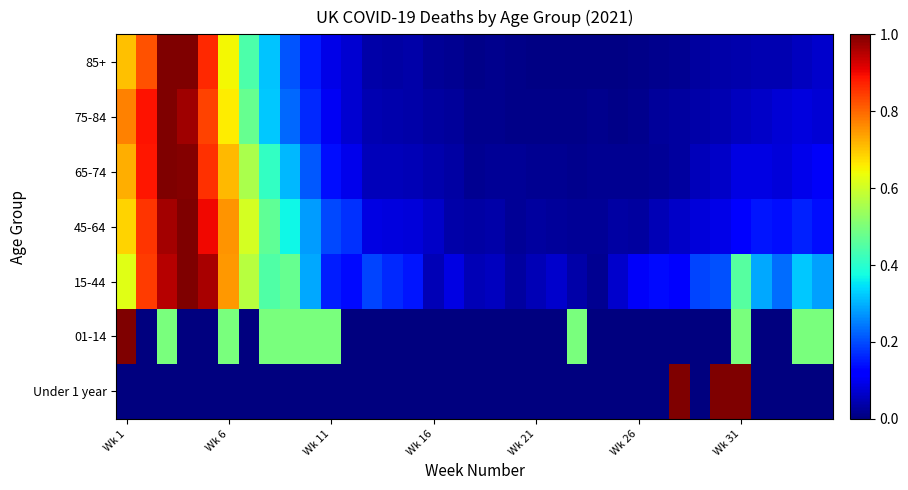

List the series in order of their peak value, lowest first.

Under 1 year, 01-14, 15-44, 45-64, 65-74, 75-84, 85+